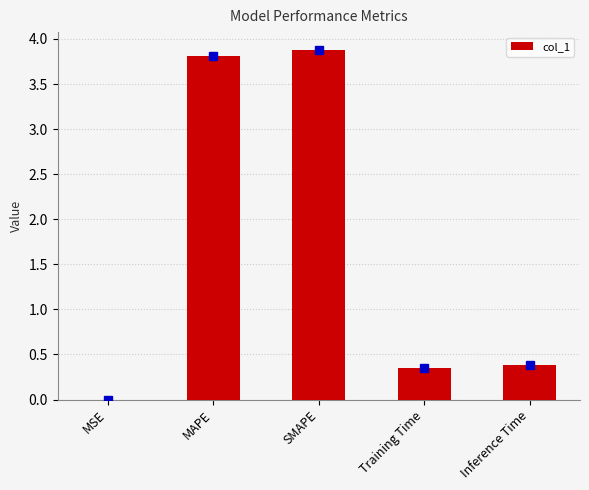

What is the change in value from SMAPE to Training Time?

-3.5